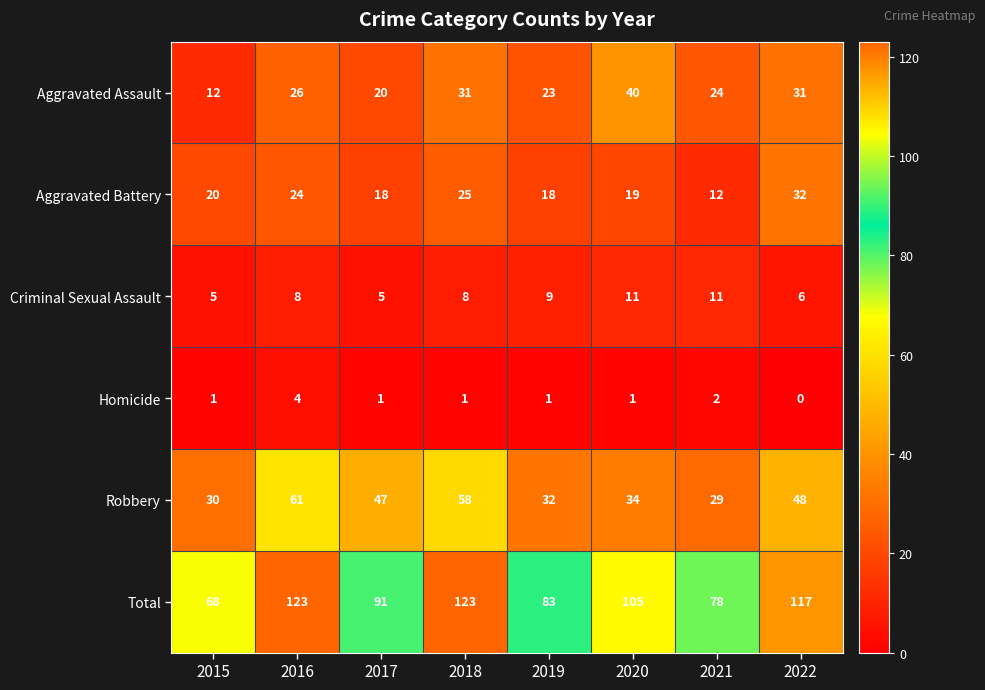

Rank the series by their maximum value, from highest to lowest.

Total, Robbery, Aggravated Assault, Aggravated Battery, Criminal Sexual Assault, Homicide